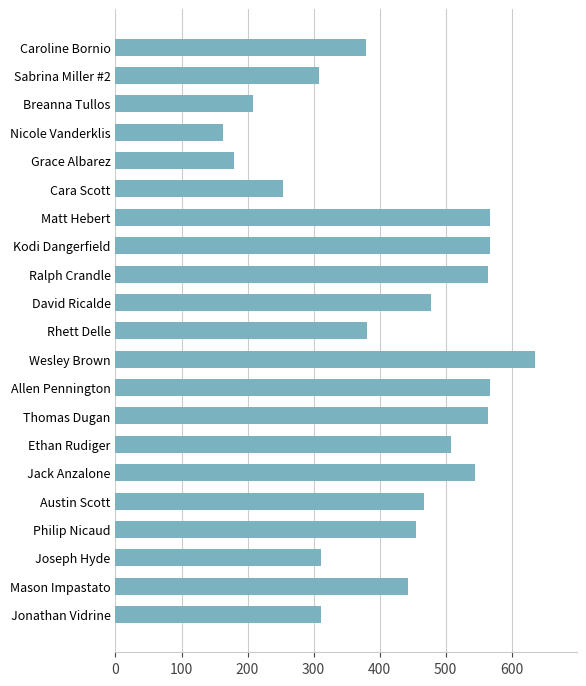

What is the minimum value shown in the chart?

163.3